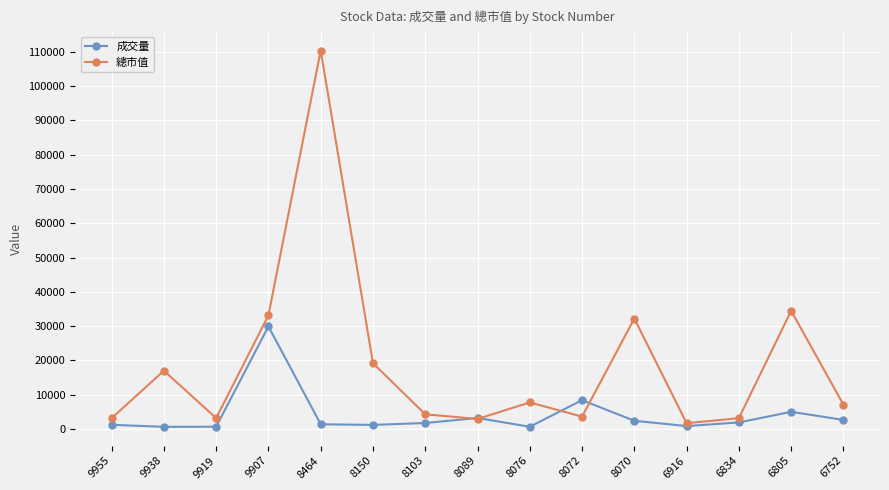

Where is 成交量 nearest to the value 15294?

8072